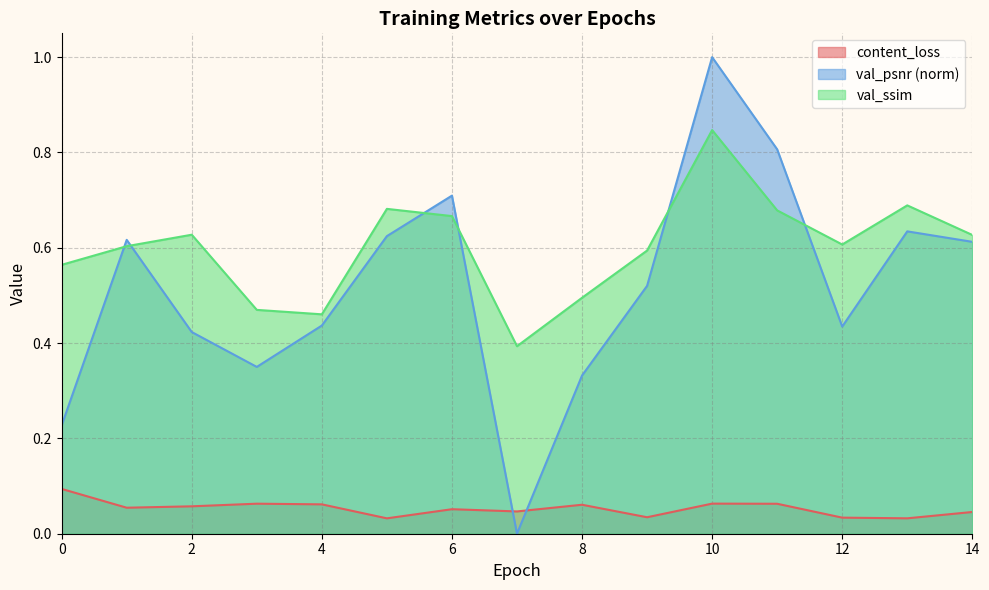

After their last crossing, which series has the higher values: val_psnr or val_ssim?

val_ssim